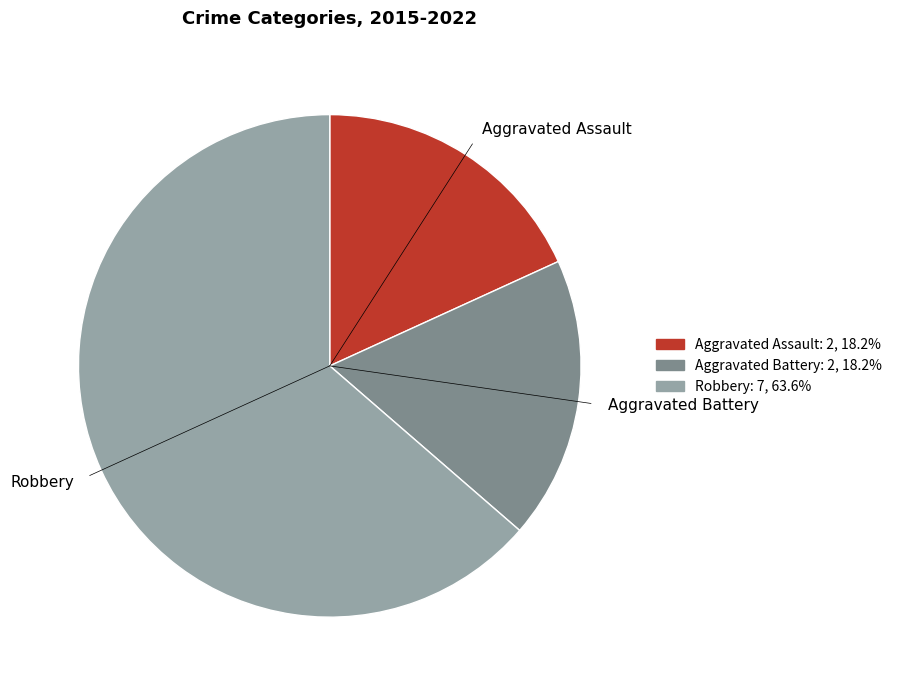

Is the sum of Aggravated Assault and Aggravated Battery greater than half?

No